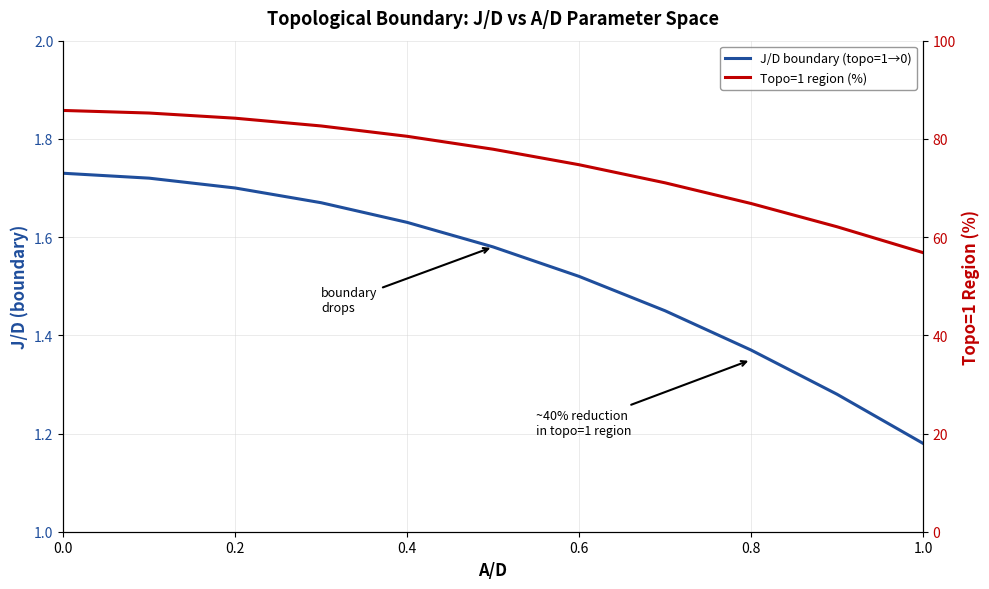

How many values in the Topo=1 region (%) series exceed 77?

6